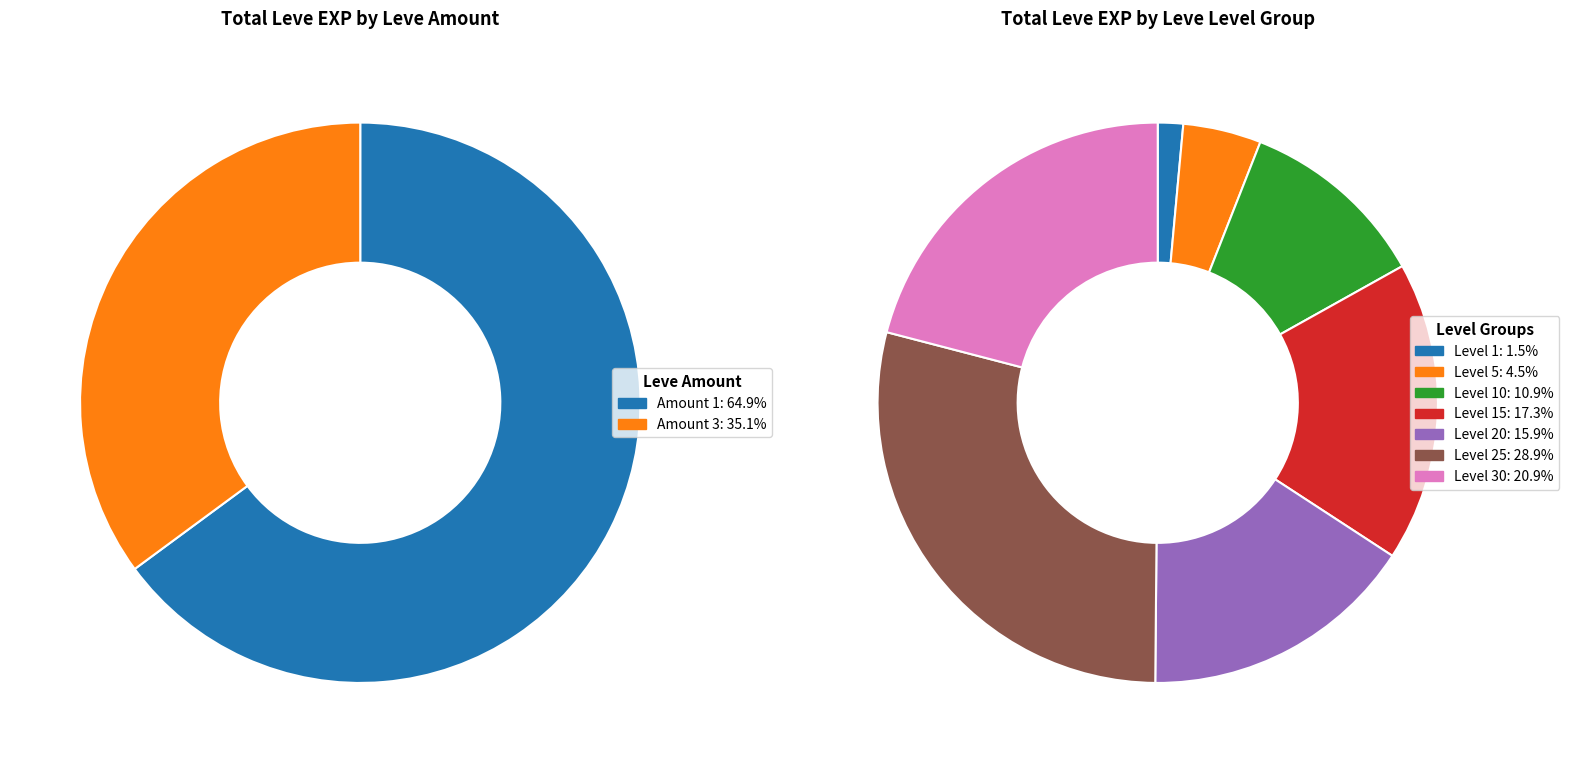

Does any single category account for the majority?

No